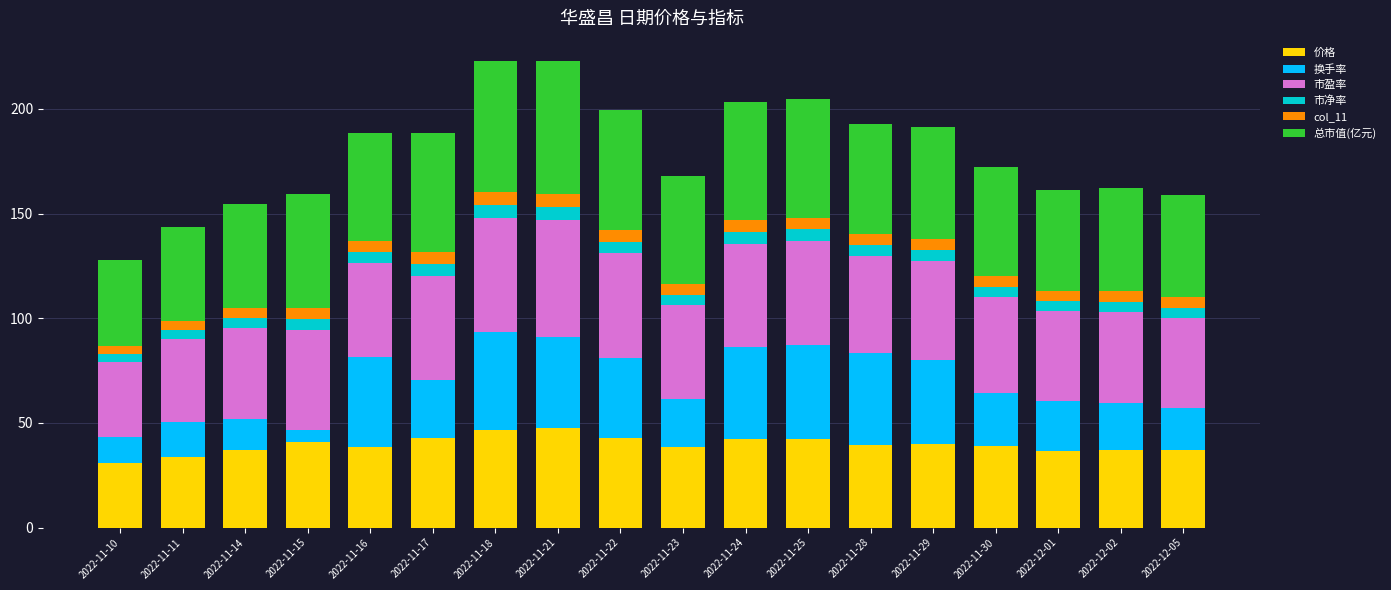

What are all the series names shown in the legend?

价格, 换手率, 市盈率, 市净率, col_11, 总市值(亿元)